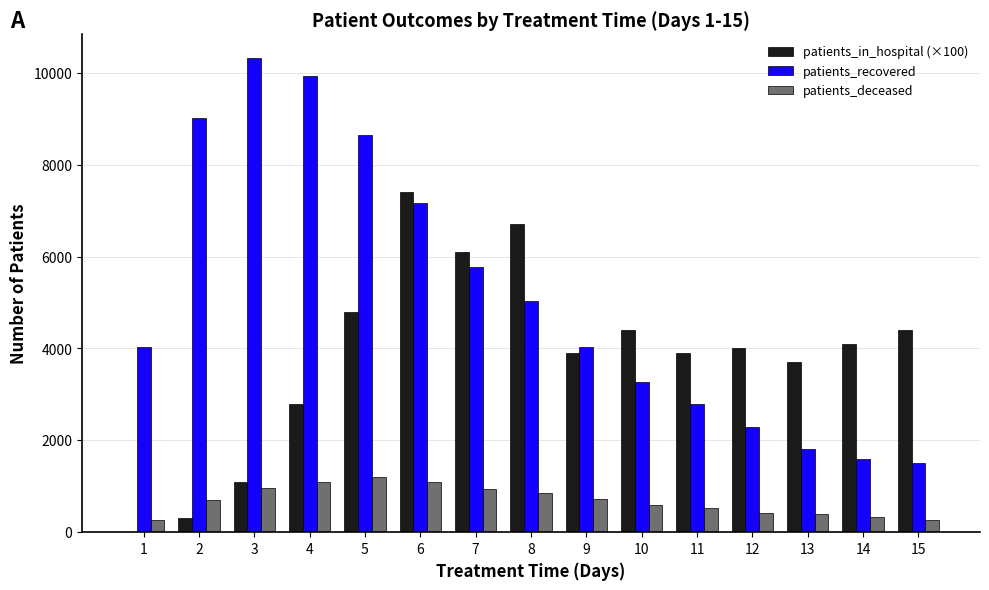

The value of patients_deceased at 3 is 438. True or false?

False